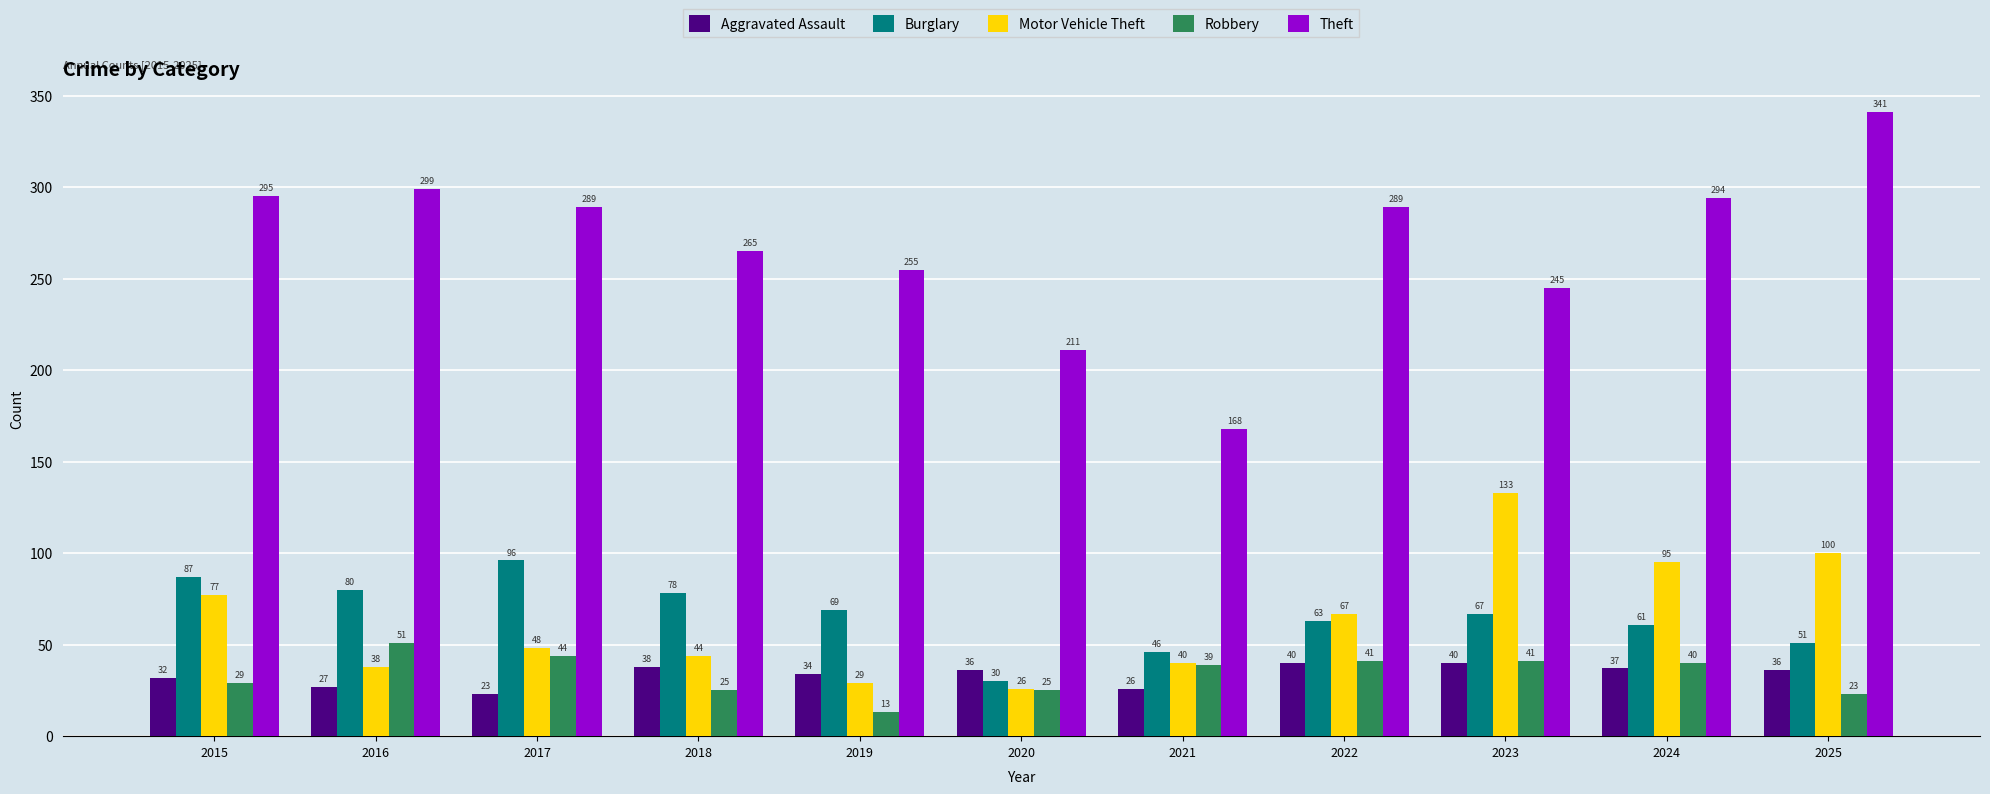

The value of Burglary at 2023 is 96. True or false?

False